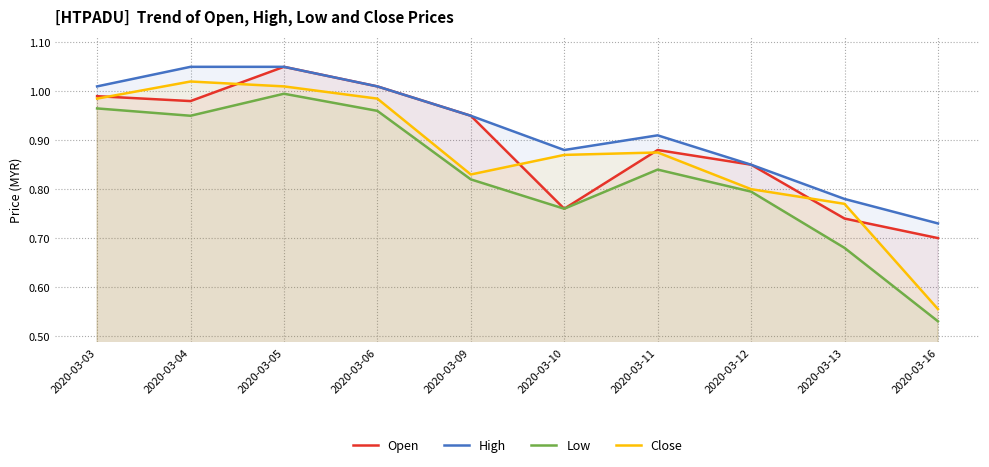

The value of High at 2020-03-05 is 0.7. True or false?

False